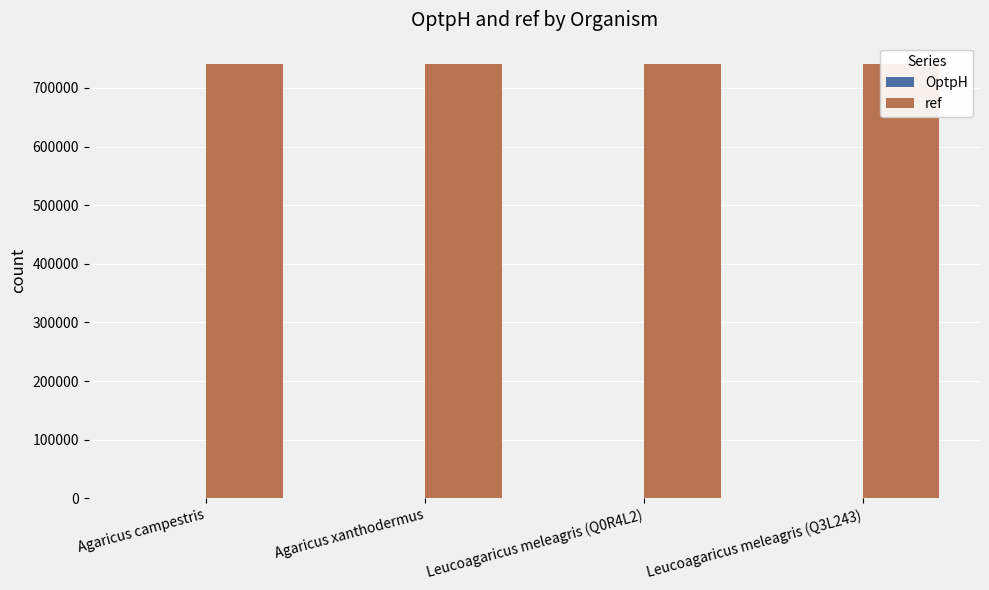

Which series has the widest spread of values?

ref